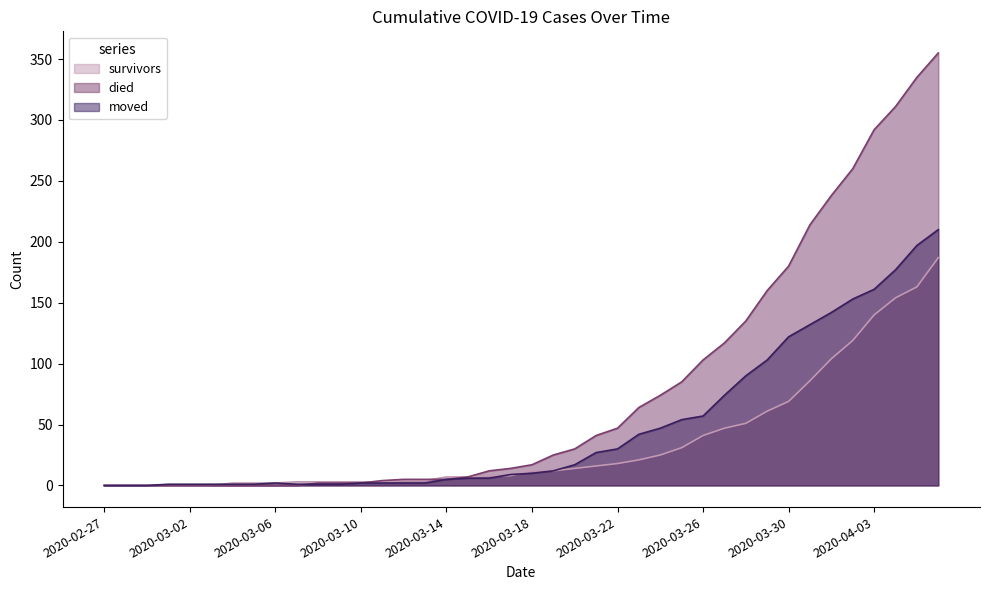

Which series has the largest total across all categories?

died